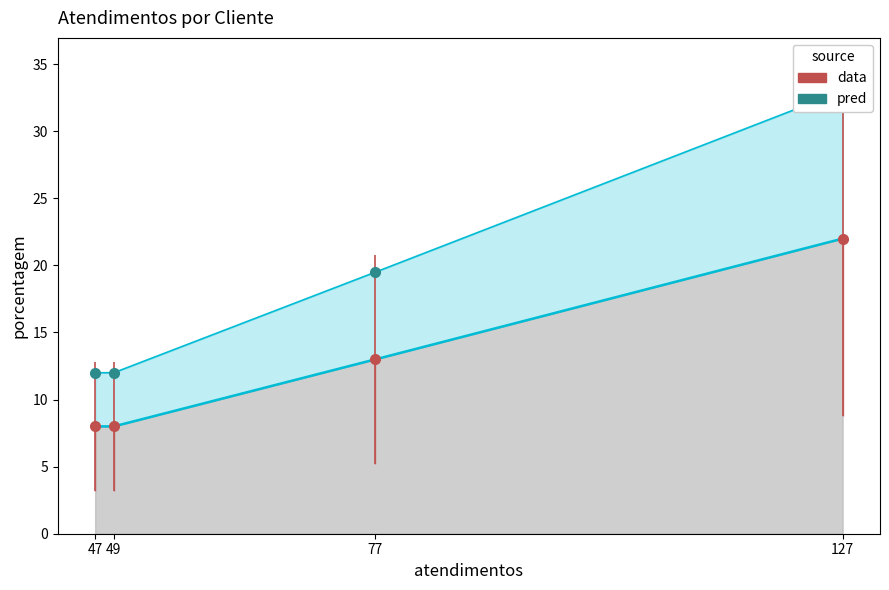

How many values are between 12 and 33?

4